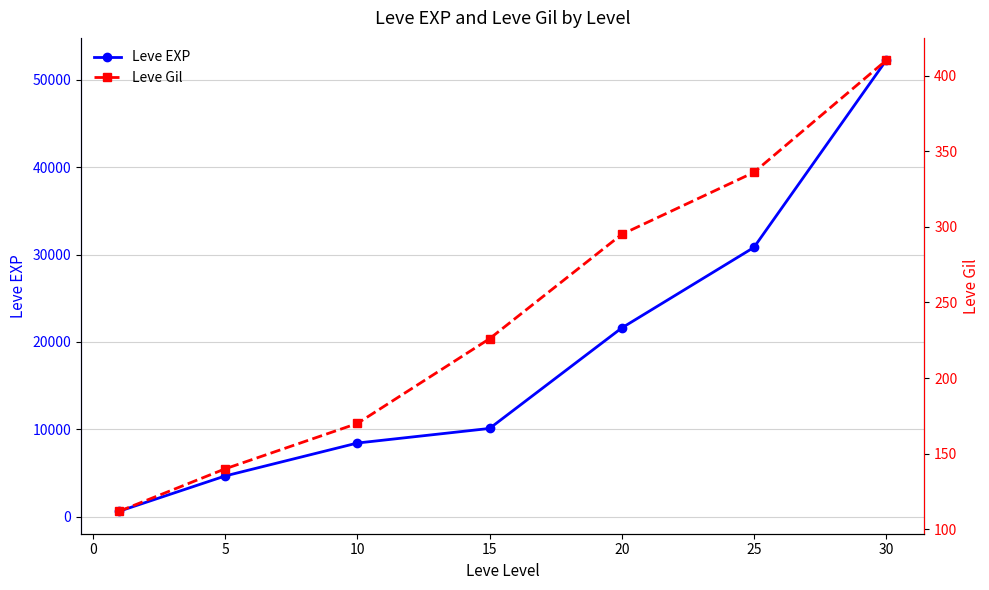

True or false: Leve EXP has more than 1 points higher than both neighbors.

False